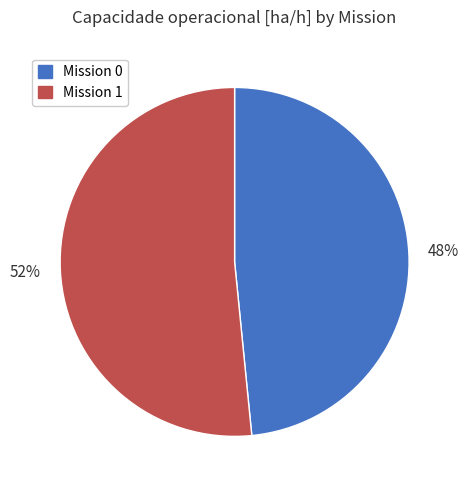

Is there a majority slice in this chart?

Yes